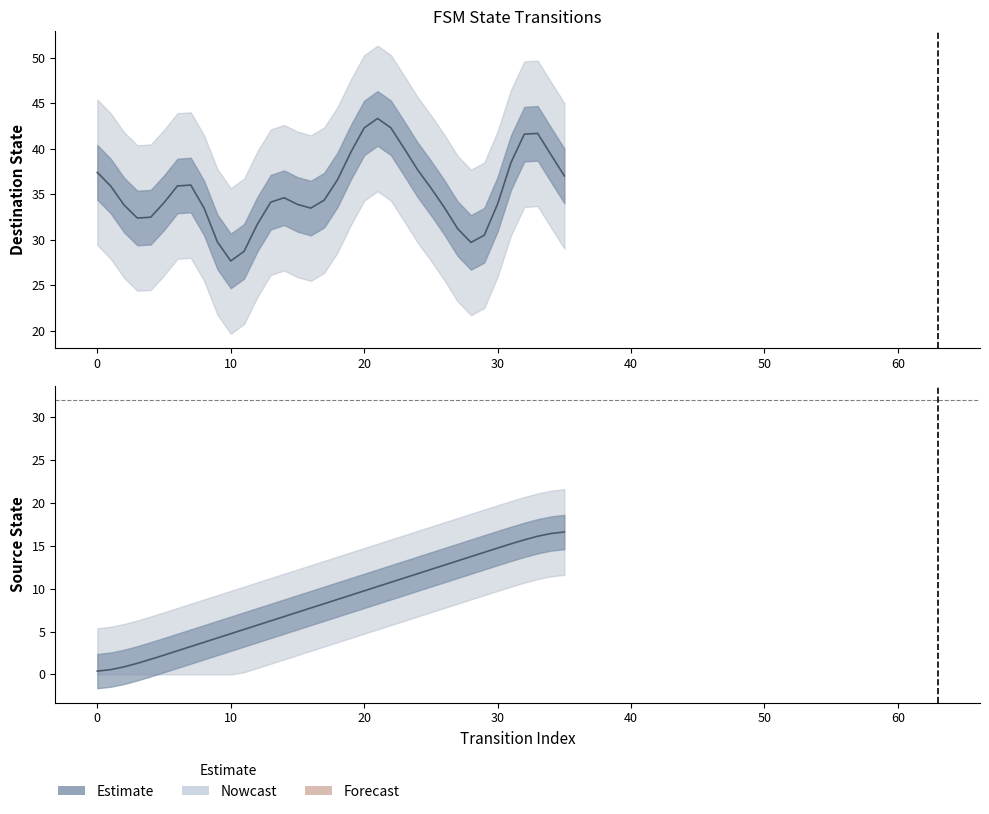

Is this an area chart (filled region under the line)?

No